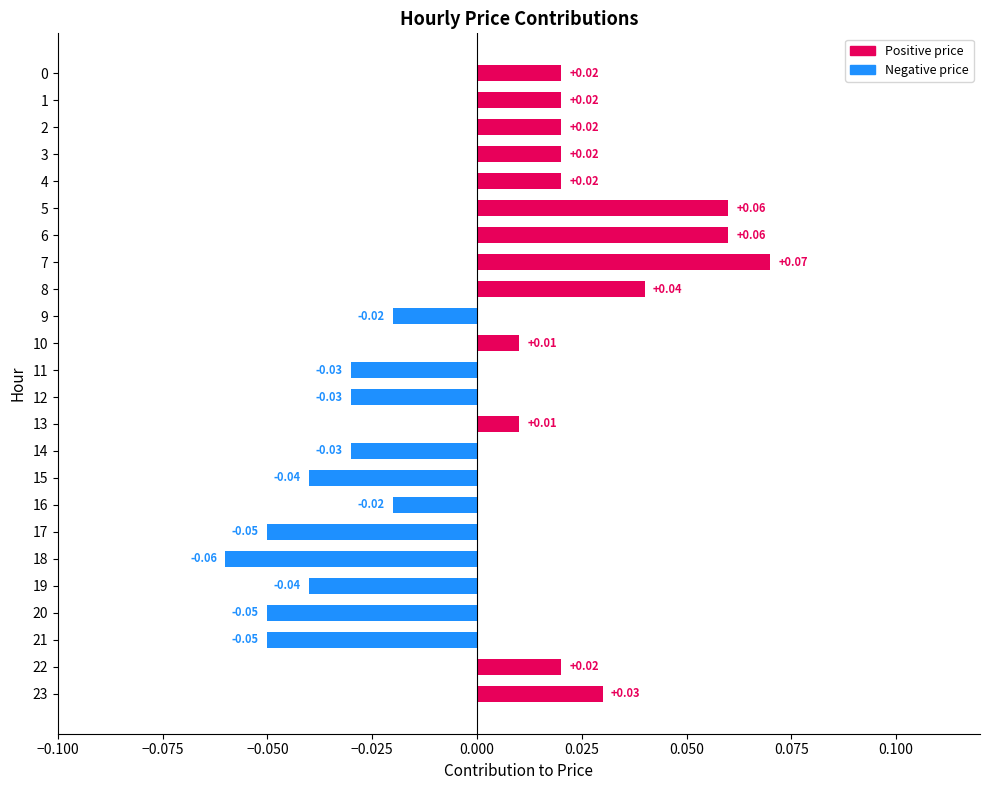

Between 9 and 22, which is larger?

22